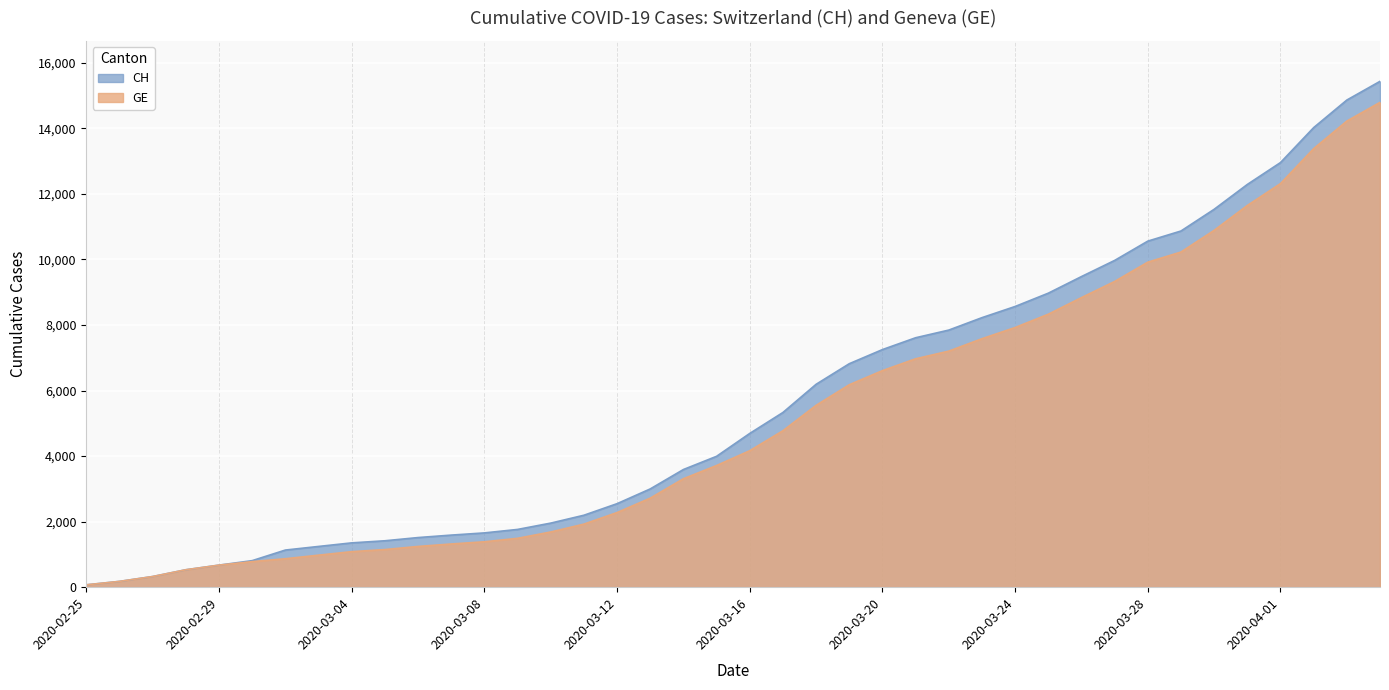

True or false: GE and CH intersect in this chart.

False